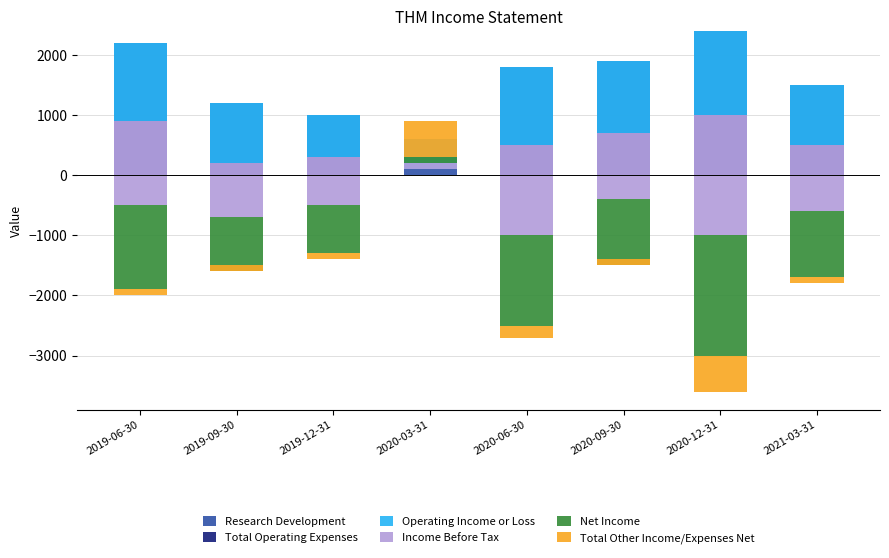

What are all the series names shown in the legend?

Research Development, Total Operating Expenses, Operating Income or Loss, Income Before Tax, Net Income, Total Other Income/Expenses Net